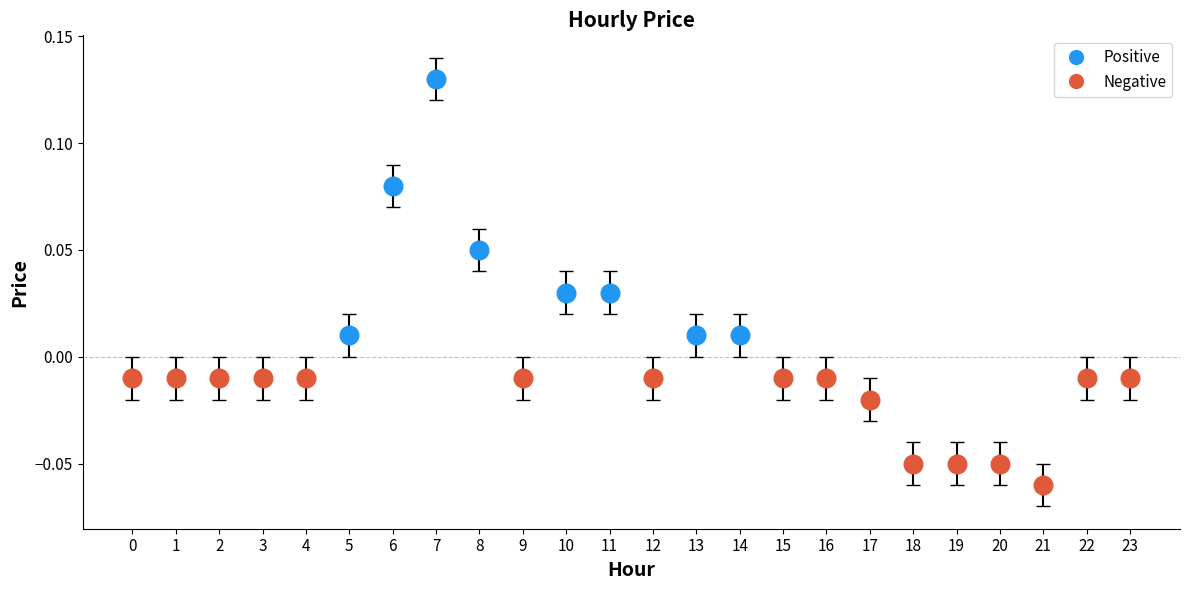

Between 4 and 13, which is larger?

13